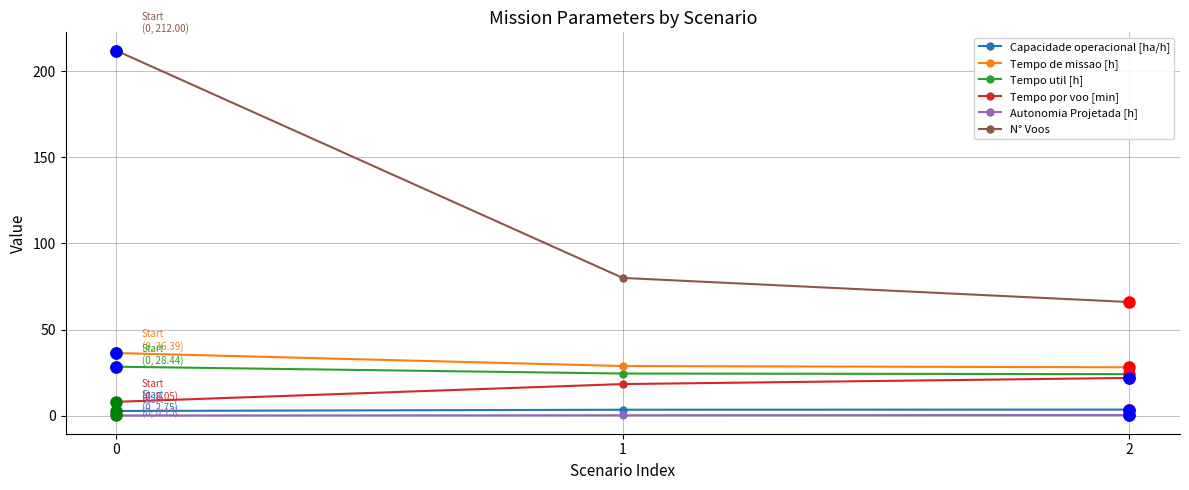

What is the greatest value displayed?

212.0